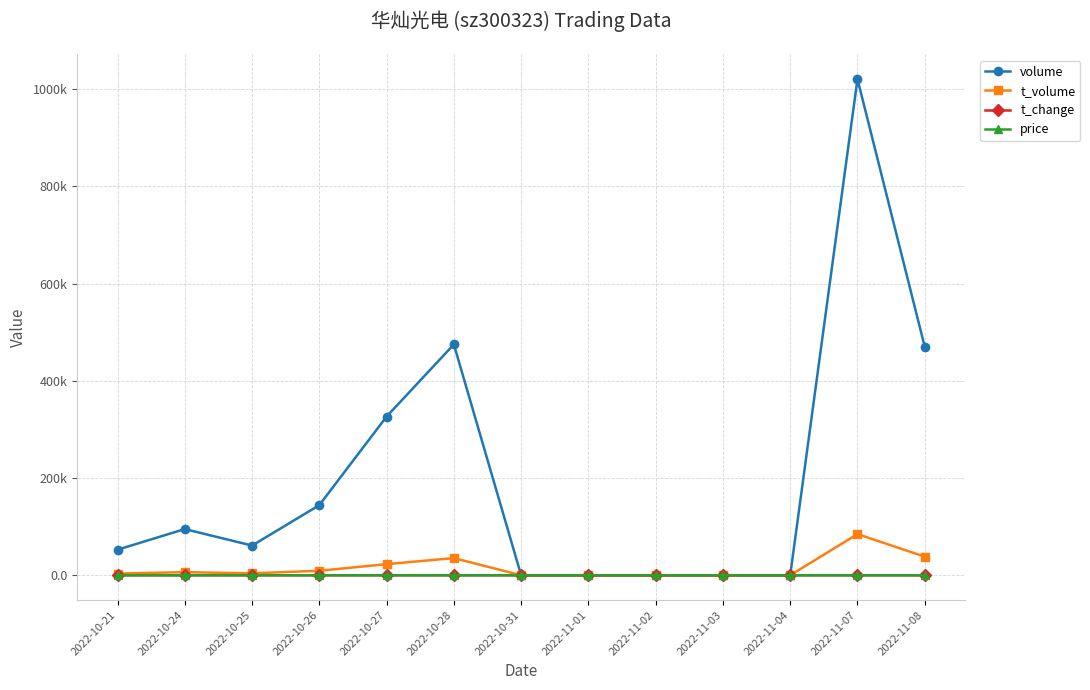

Reading left to right, extract all data points from this chart.

volume: 52608.0	95022.0	61128.0	144253.0	326559.0	474976.0	0.0	0.0	0.0	0.0	0.0	1020864.0	470122.0
t_volume: 3501.0	6395.0	4022.0	9259.0	22910.0	35375.0	0.0	0.0	0.0	0.0	0.0	84717.0	38259.0
t_change: 0.6	1.0	0.7	1.6	3.6	5.2	0.0	0.0	0.0	0.0	0.0	11.1	5.1
price: 6.6	6.6	6.6	6.5	7.1	7.4	7.4	7.4	7.4	7.4	7.4	8.4	8.2